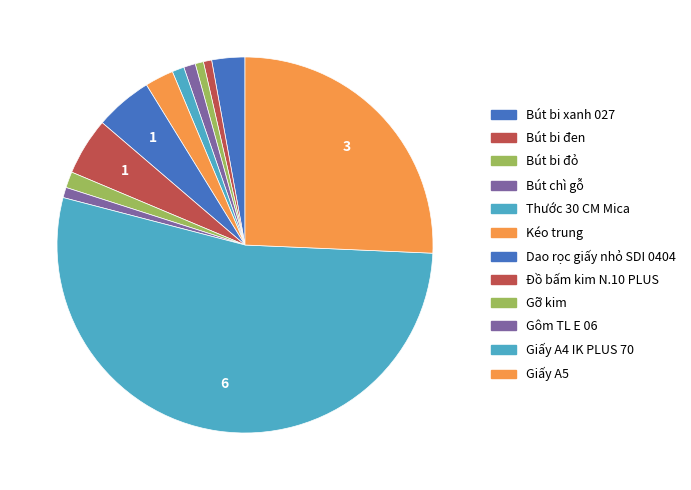

How many slices are in this pie chart?

12